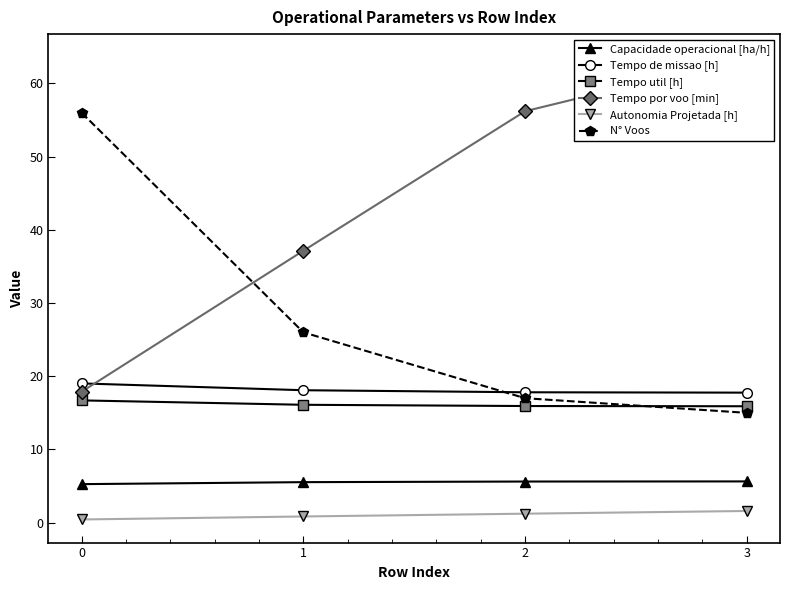

At which category is the sum across all series the highest?

3